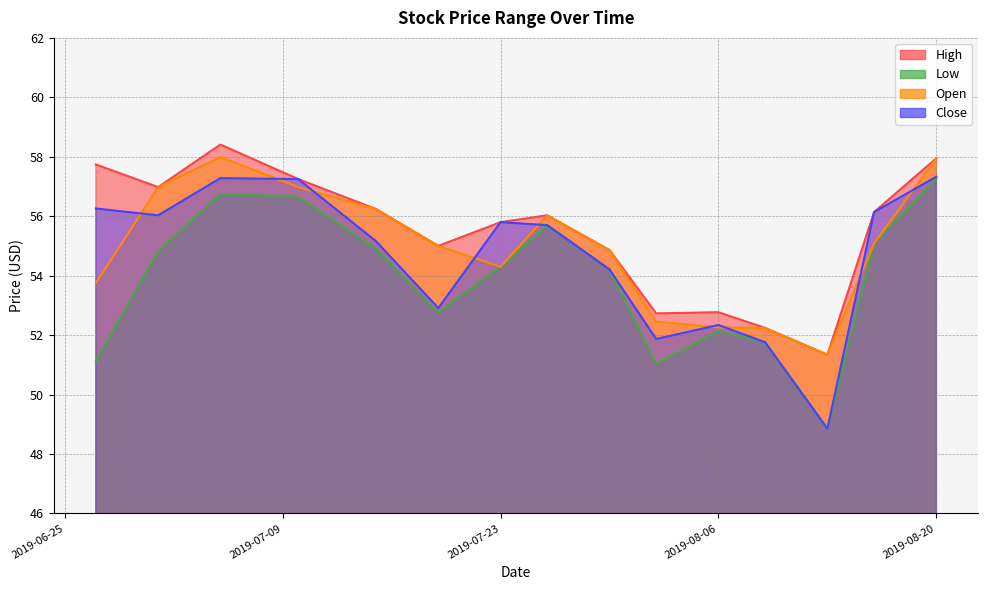

What are all the series names shown in the legend?

High, Low, Close, Open